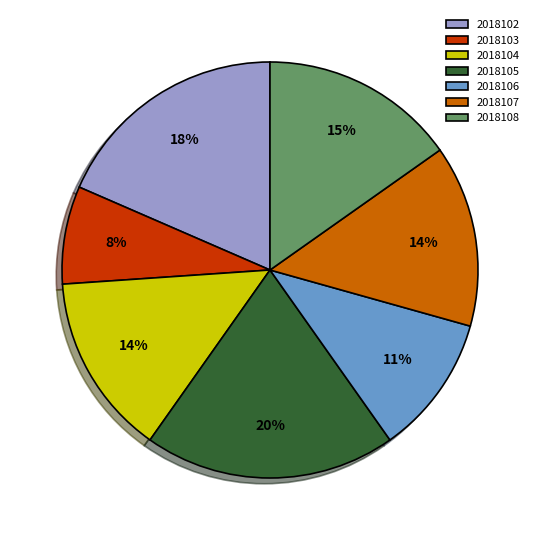

To the nearest percent, what portion does 2018106 represent?

11%